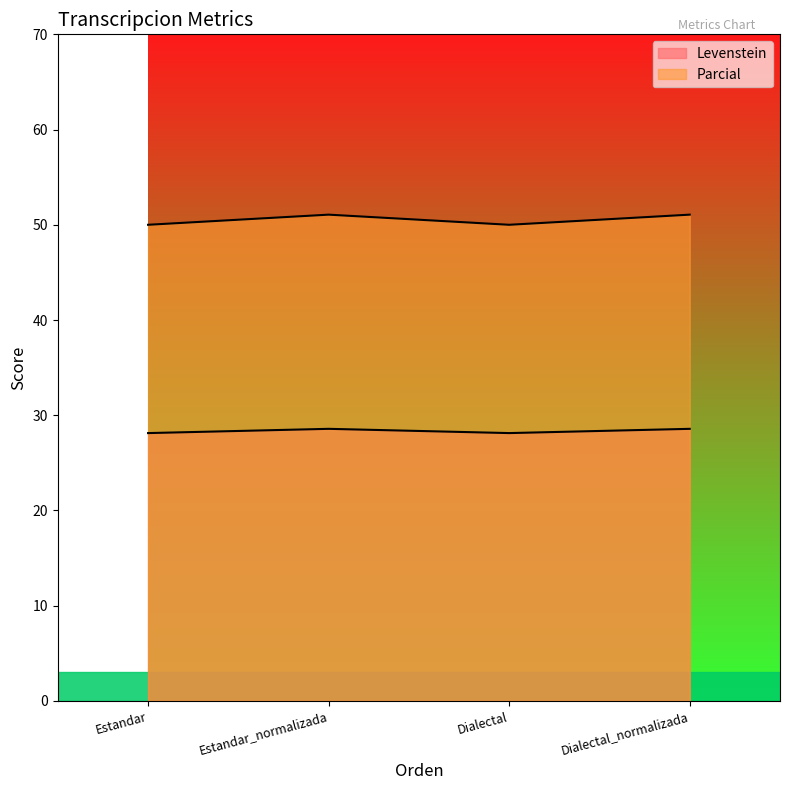

What is the minimum value for Parcial?

28.1